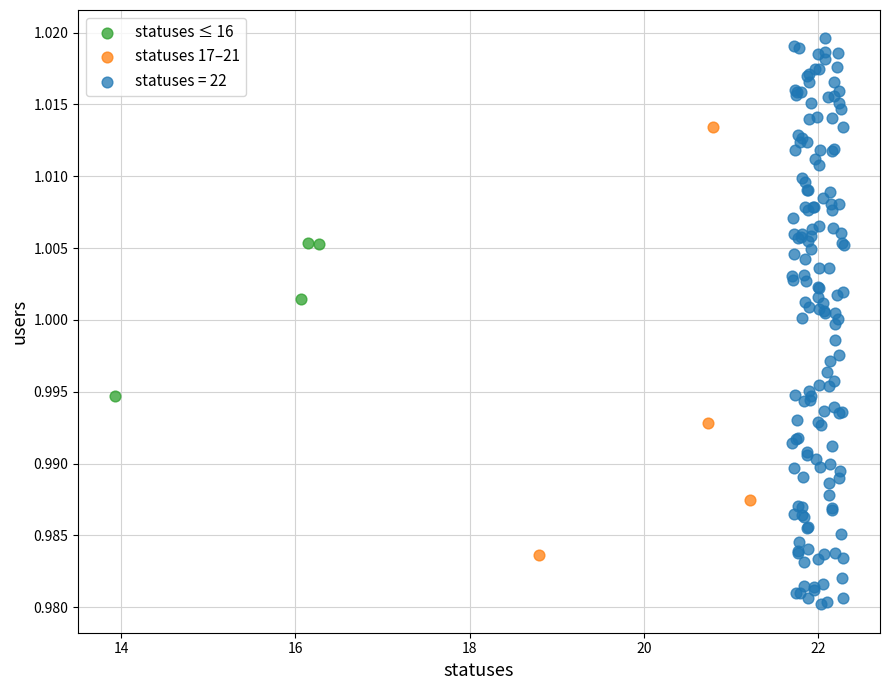

Which series contains the lowest Y value?

statuses = 22